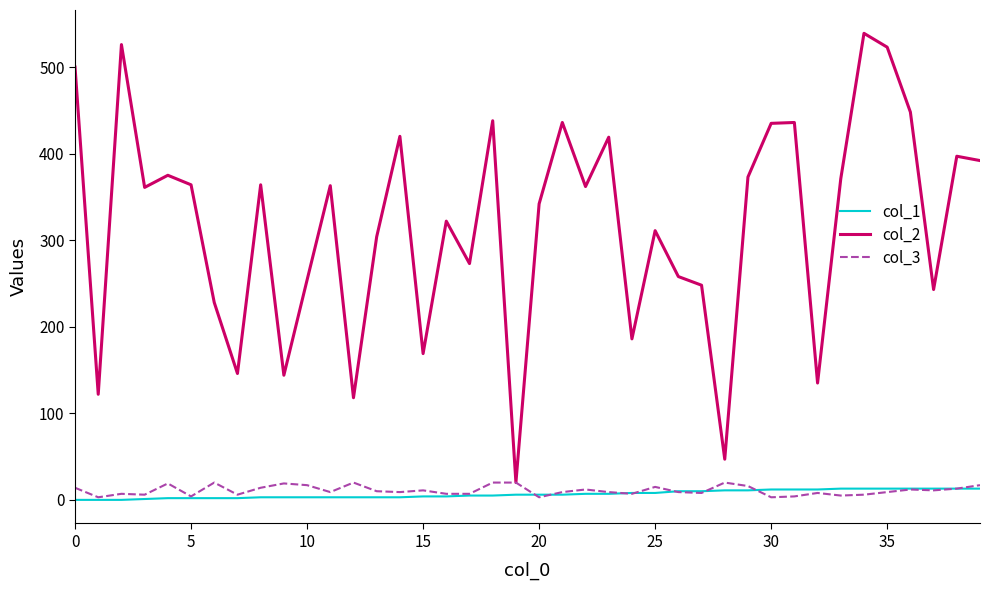

What is the maximum value shown in the chart?

539